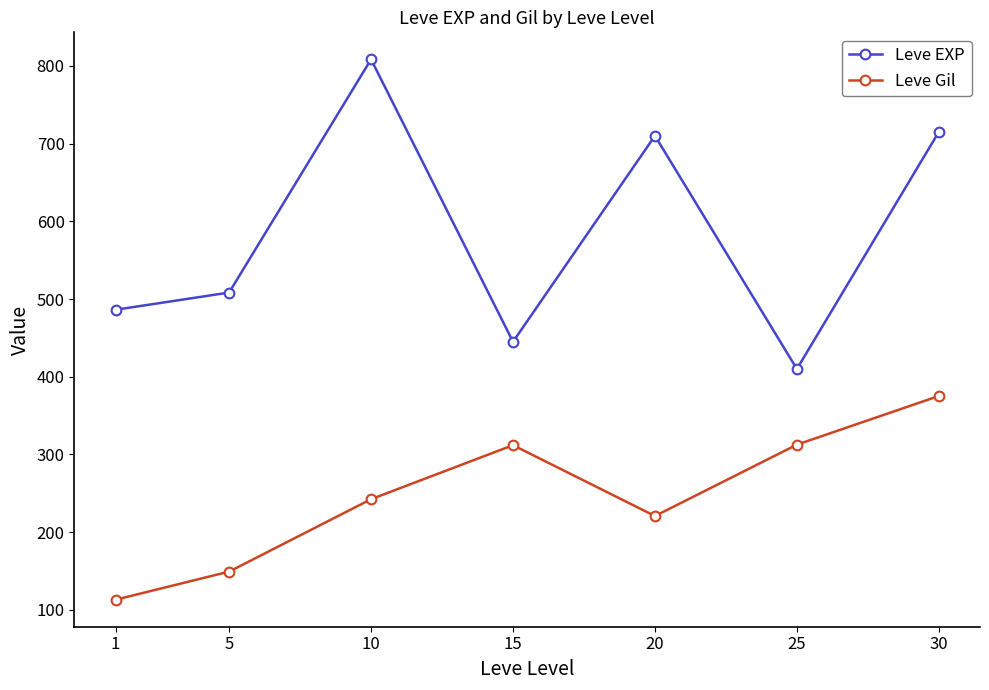

What is the value of the Leve Gil point at the 4th from the left?

312.0